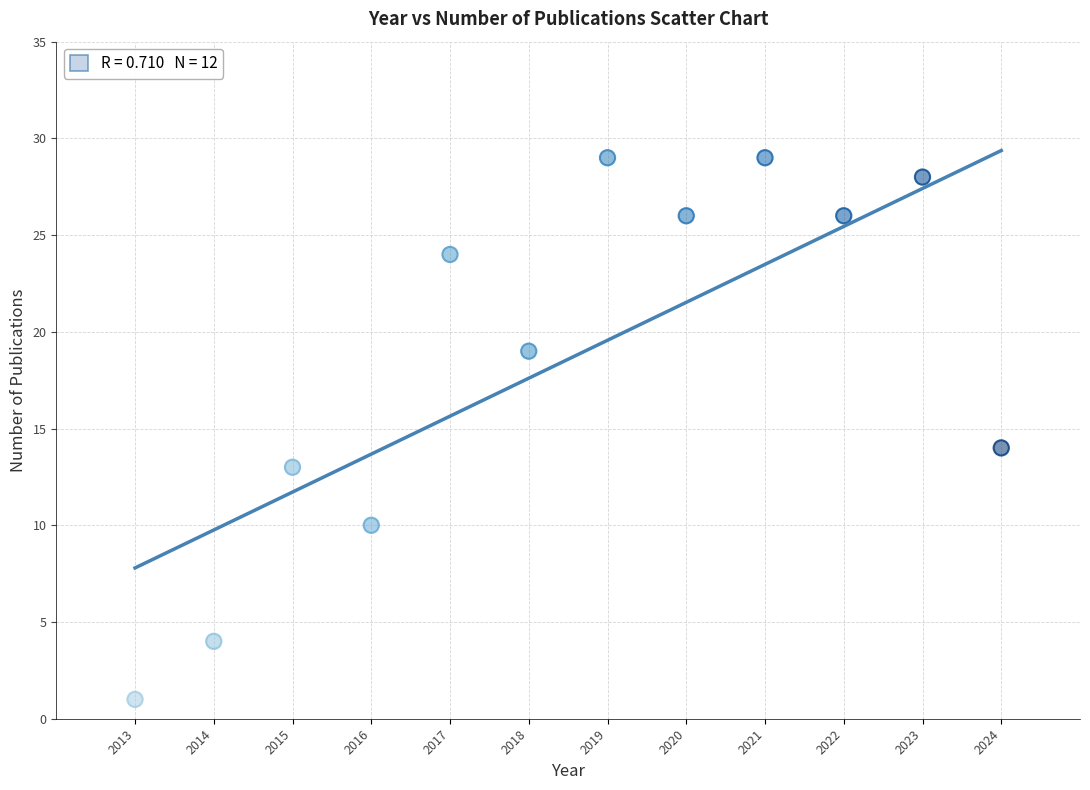

What is the range of X values (max minus min)?

11